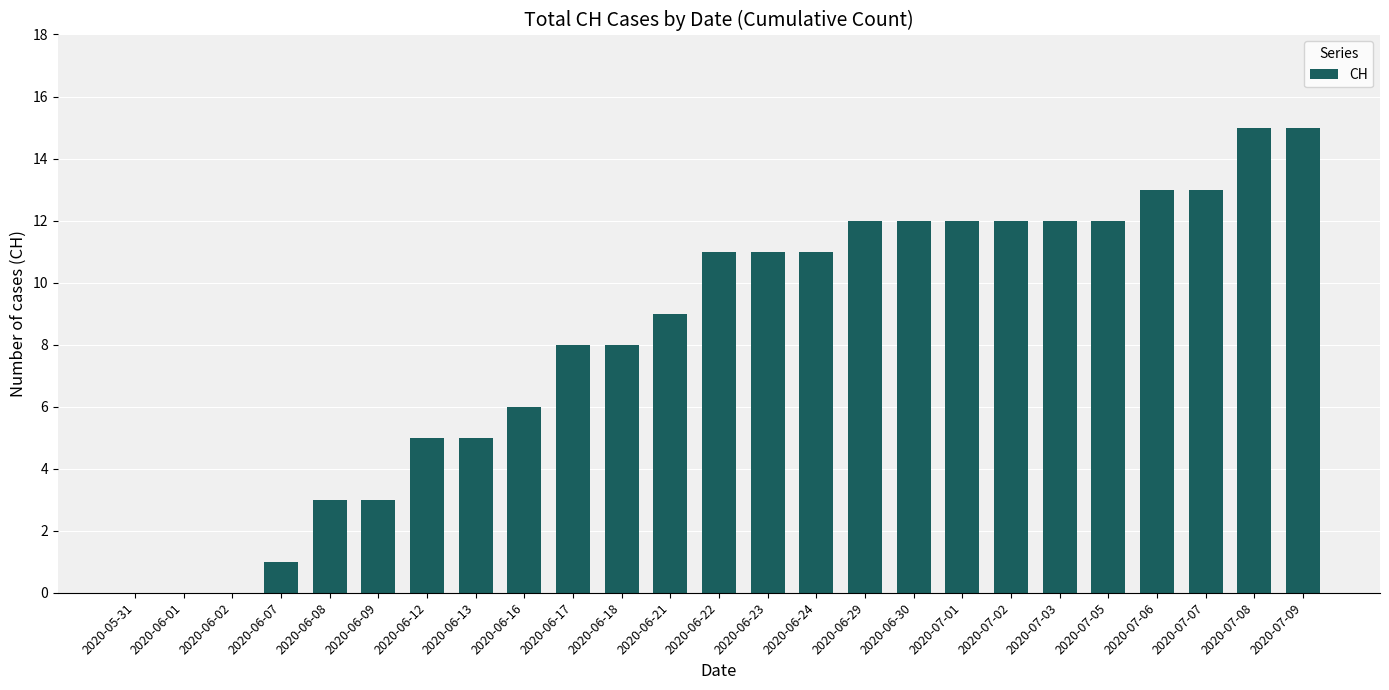

What is the sum of the values at 2020-07-03 and 2020-06-22?

23